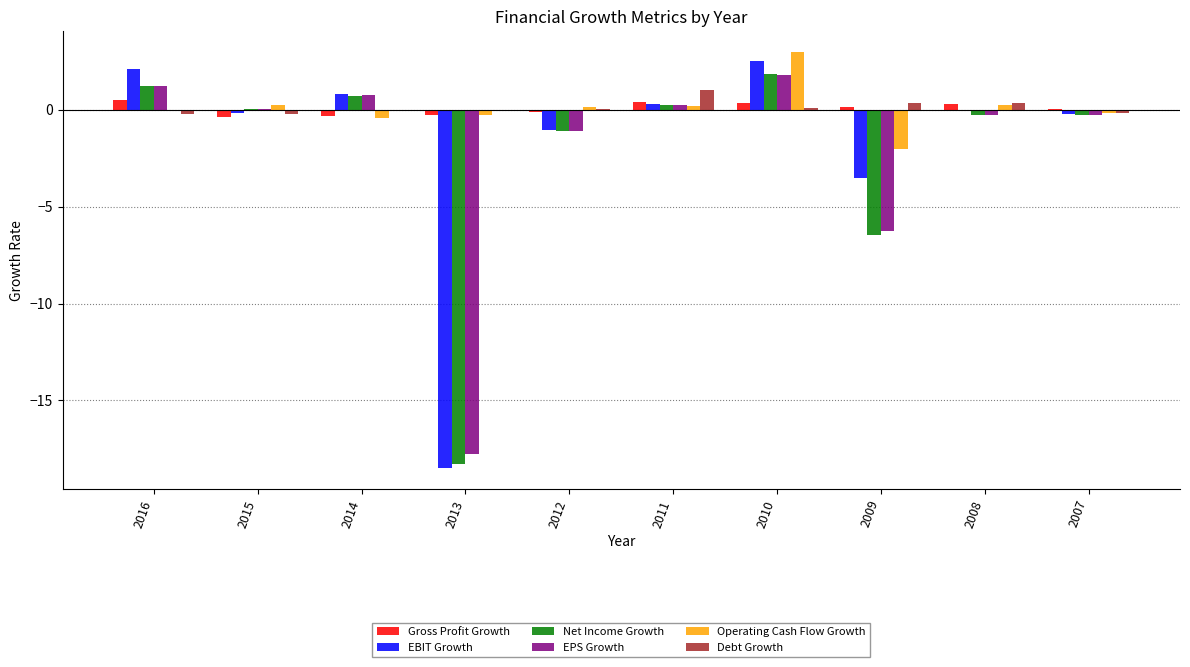

True or false: Operating Cash Flow Growth has a value of 0.2 at 2015.

True